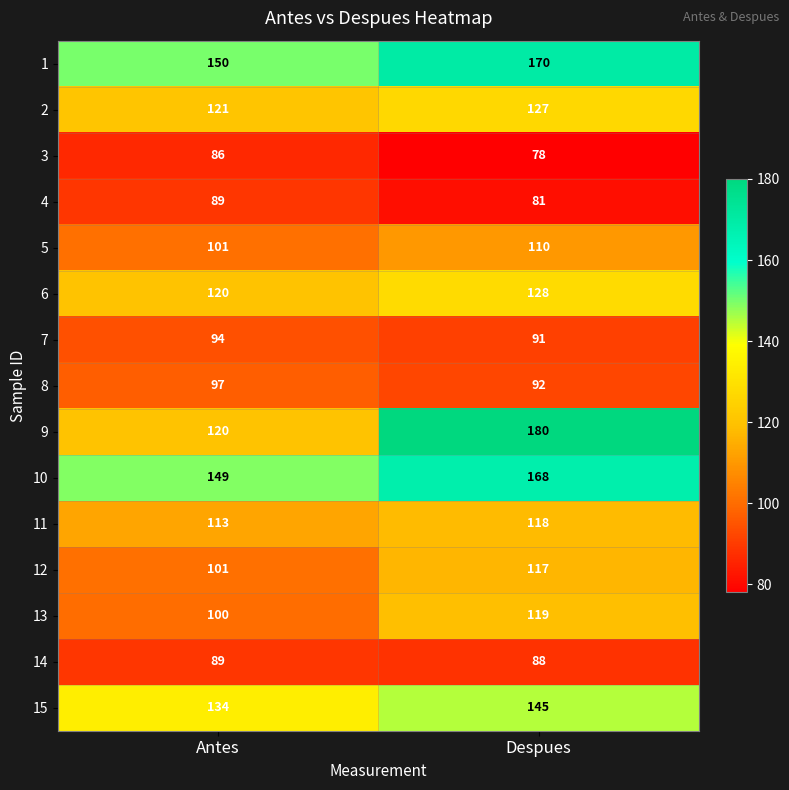

Read the 4 value at Despues.

81